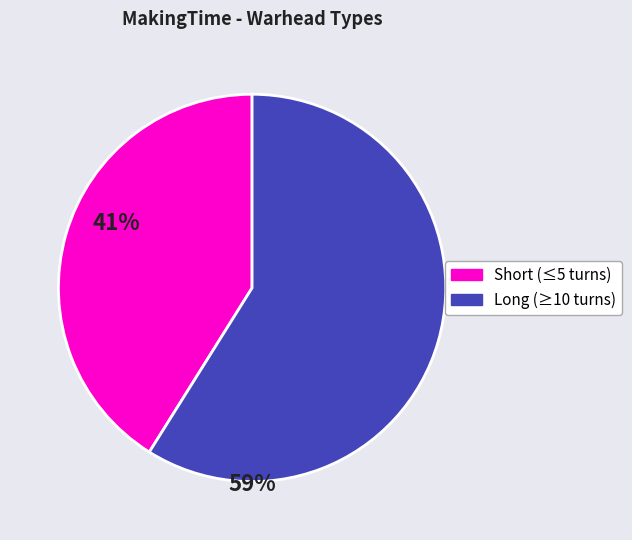

Is there any slice that represents more than half of the pie?

Yes